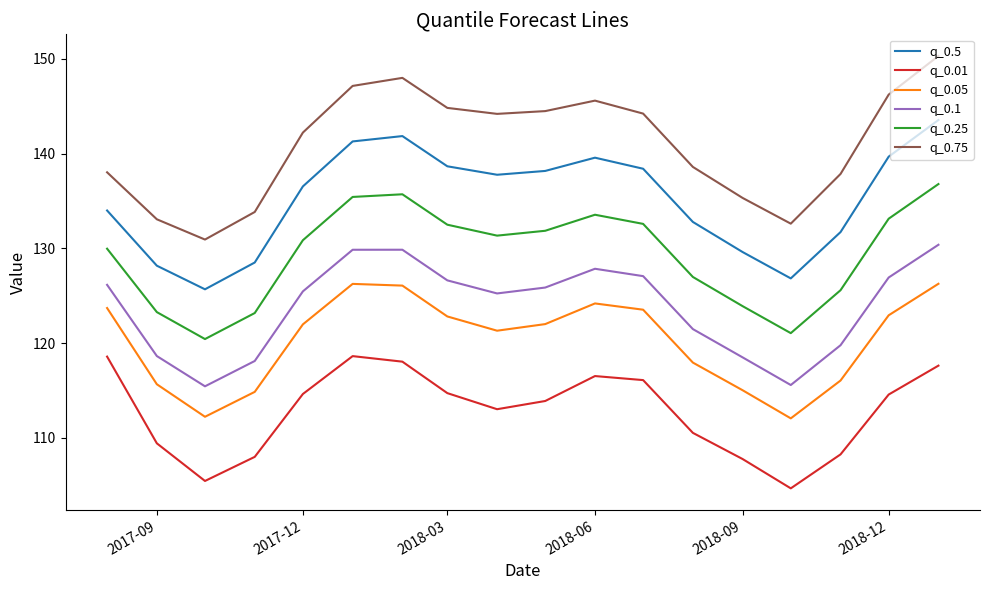

What is the difference between the second highest and minimum values in the q_0.01 series?

13.9